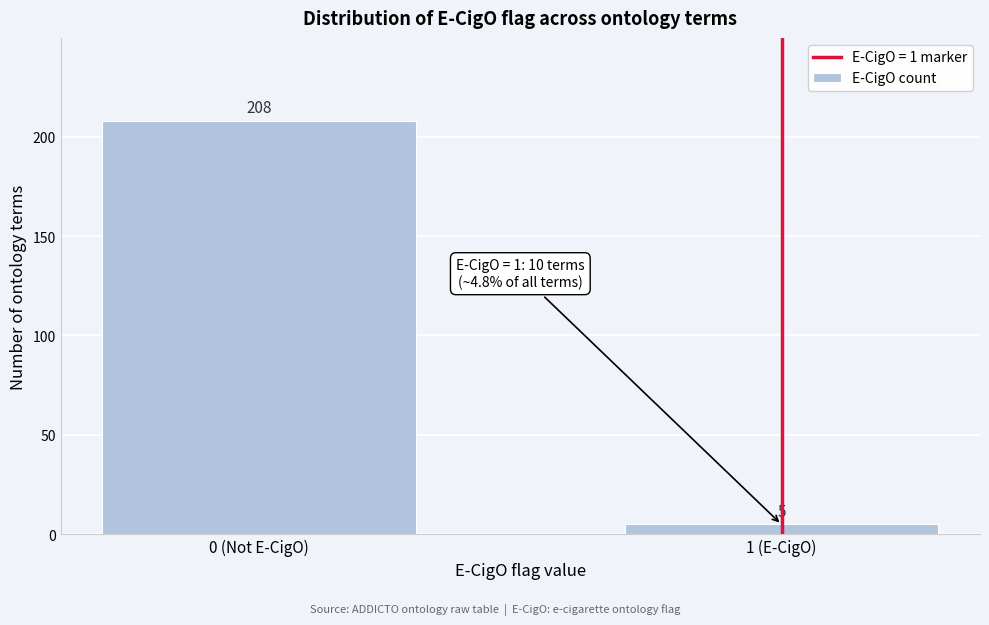

Reading left to right, what are all the values shown in this chart?

0 (Not E-CigO)=208	1 (E-CigO)=5